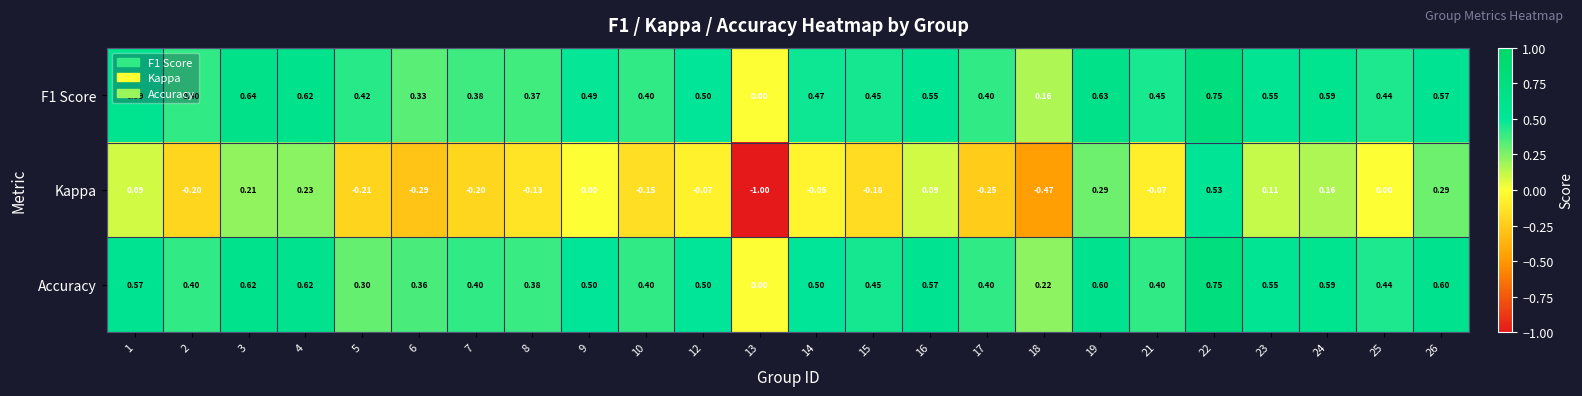

Is the value of Kappa at 22 greater than the value of Accuracy at 17?

Yes